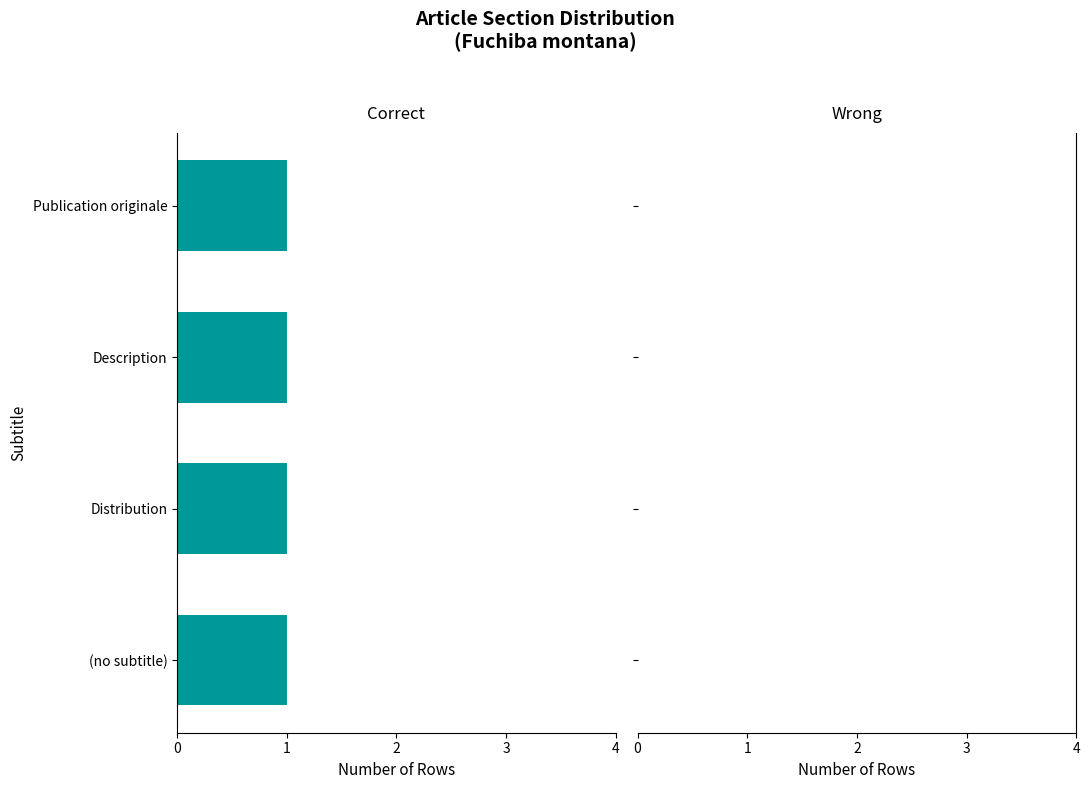

Reading right to left, list all the values displayed in this chart.

Correct: Publication originale=1	Description=1	Distribution=1	(no subtitle)=1
Wrong: Publication originale=0	Description=0	Distribution=0	(no subtitle)=0